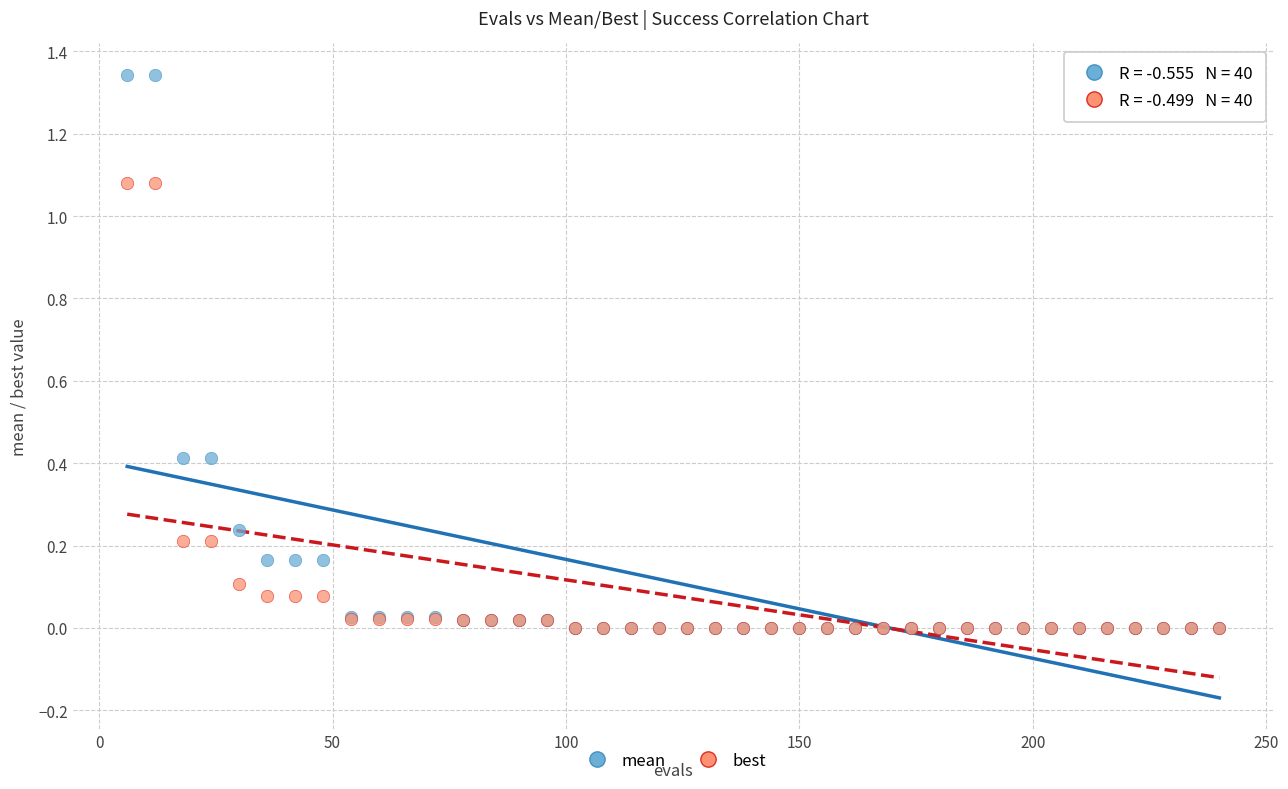

Which series has the widest spread of Y values?

mean